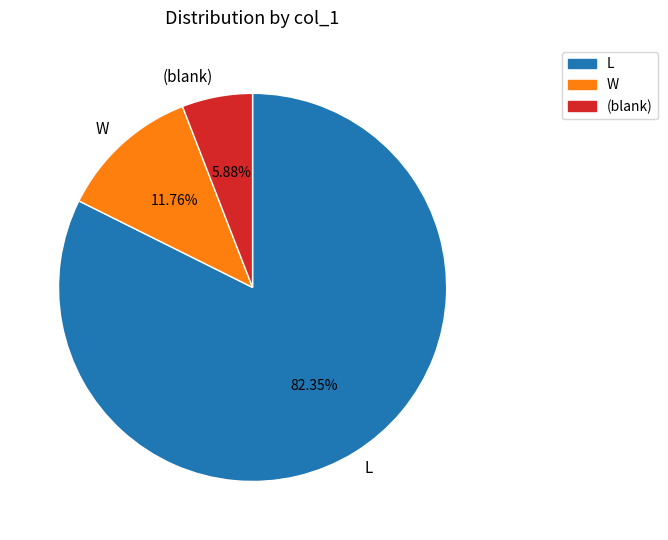

Does L account for over 50% of the chart?

Yes